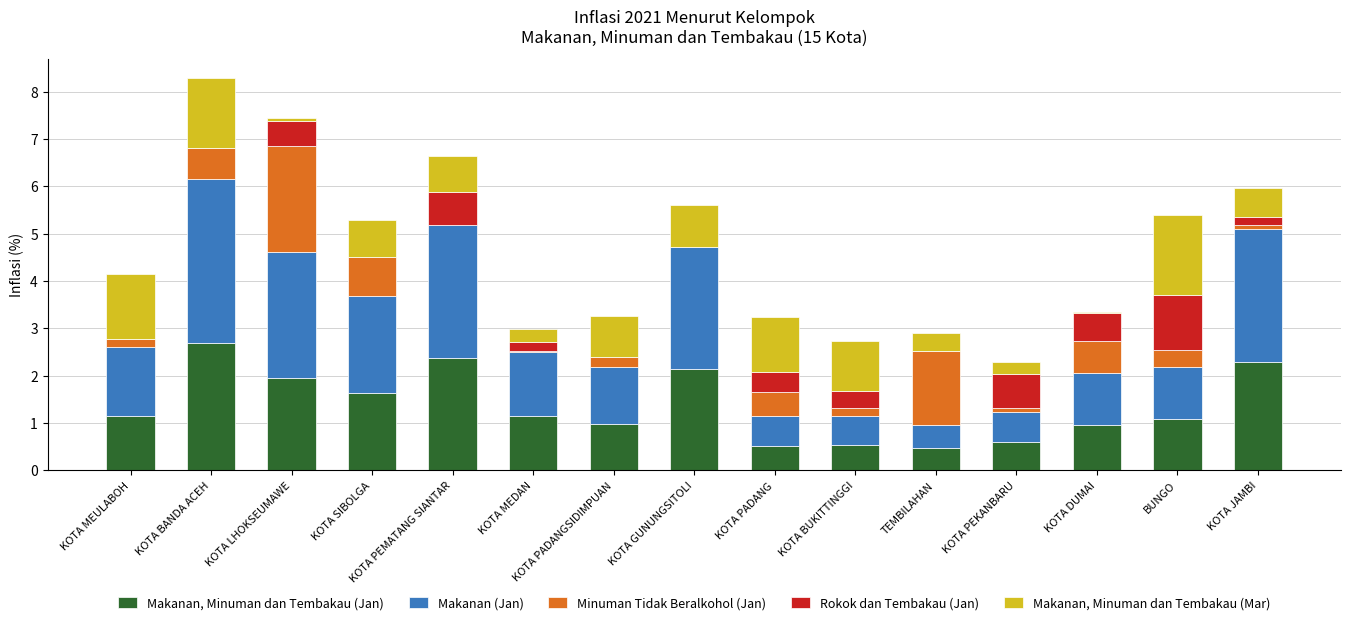

Are the bars horizontal?

No